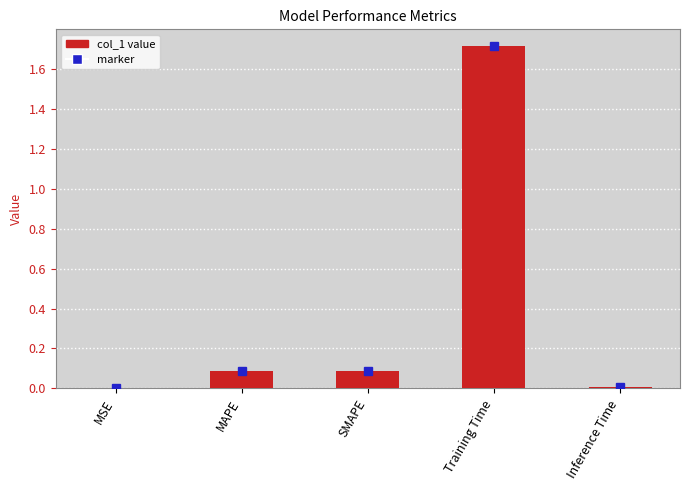

What is the approximate value at Training Time?

1.7